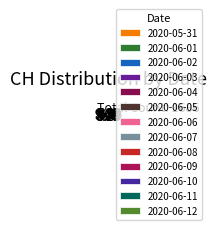

What is the total percentage of 2020-06-05 and 2020-06-02?

17.7%